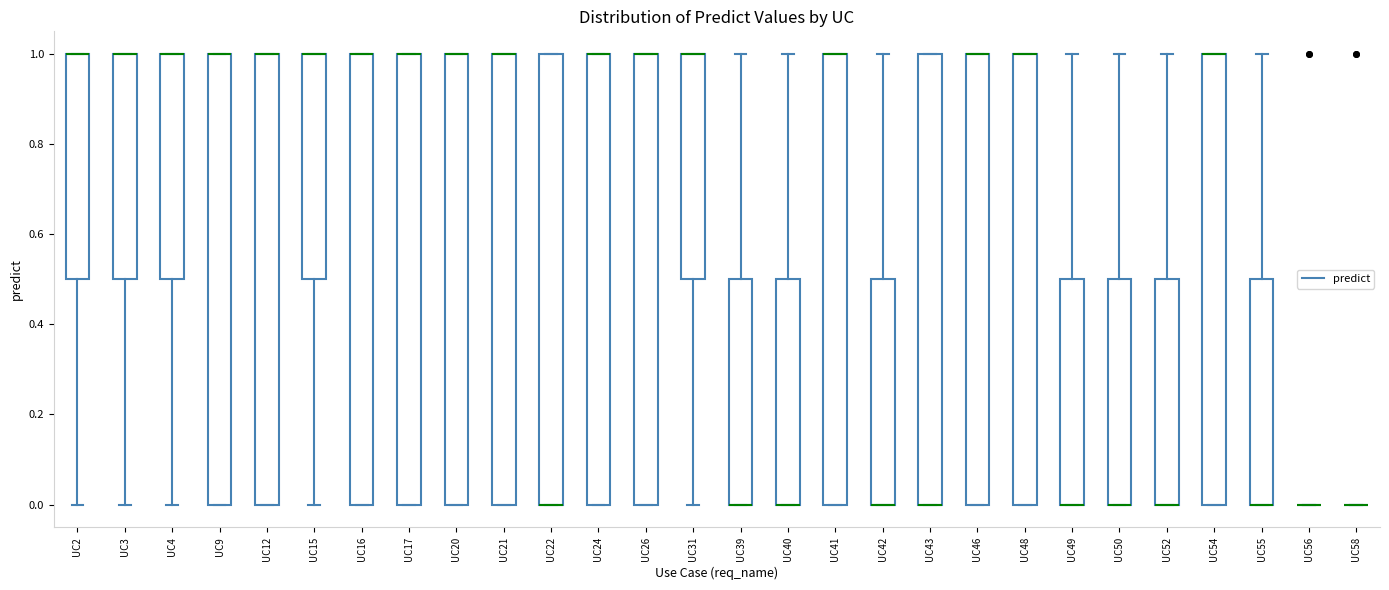

Where is the upper edge of the box for UC43 on the y-axis? The values are not printed on the chart, so give them approximately, as read against the axis.

1.0